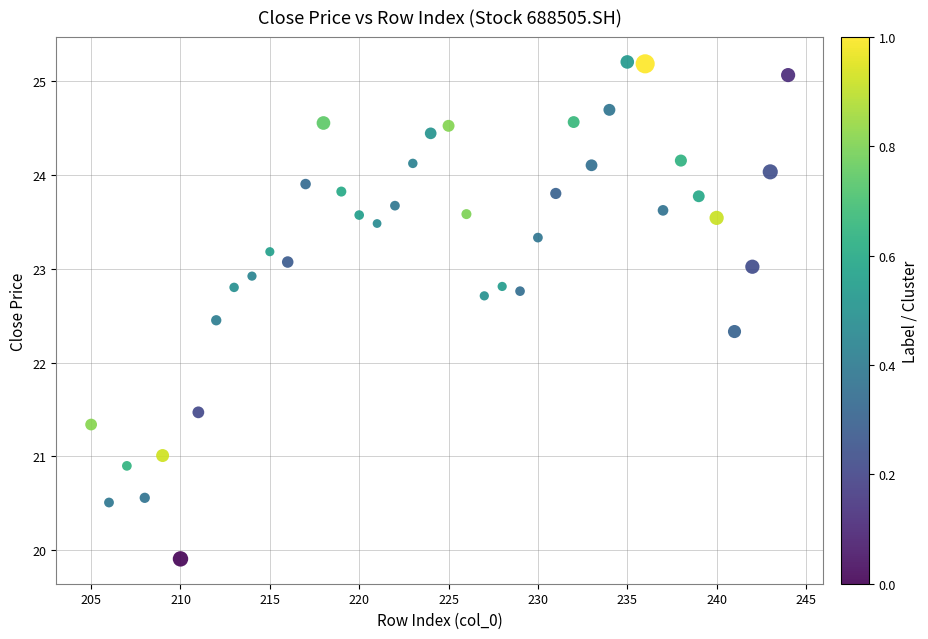

What is the range of X values (max minus min)?

39.0